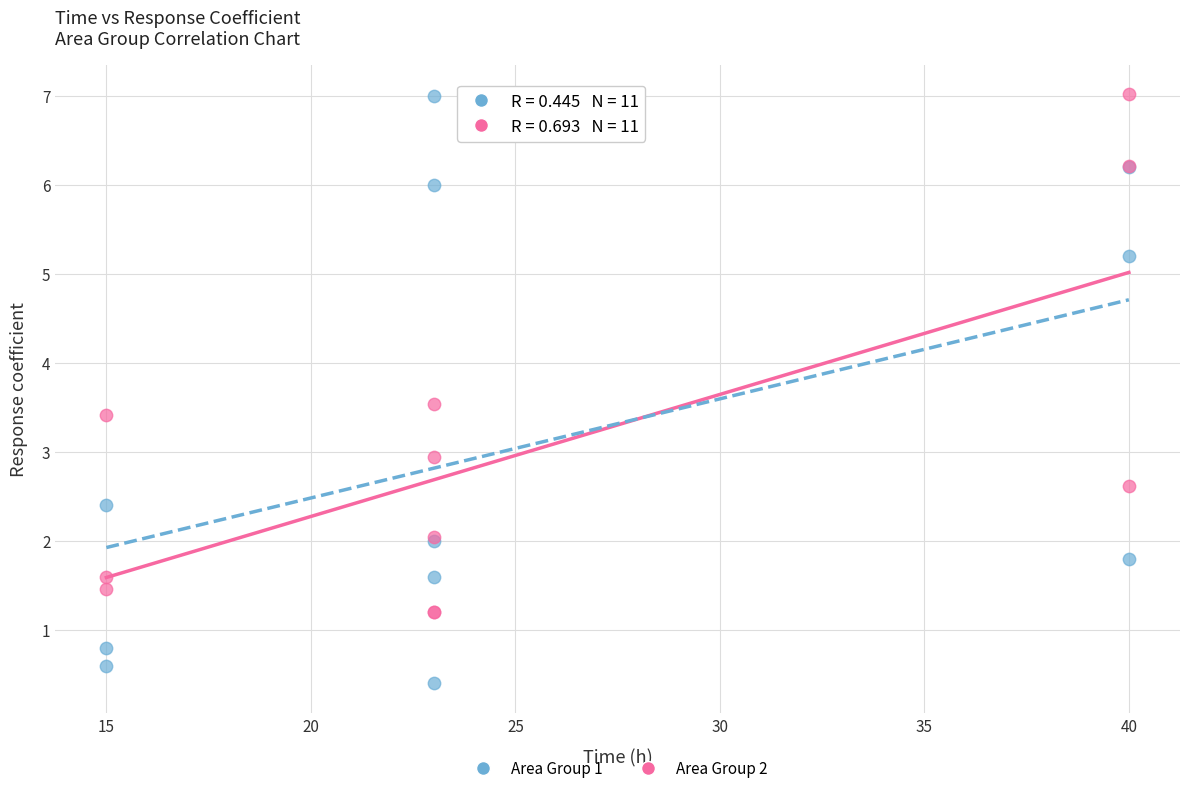

What is the X range (max minus min) for the scatter plot?

25.0